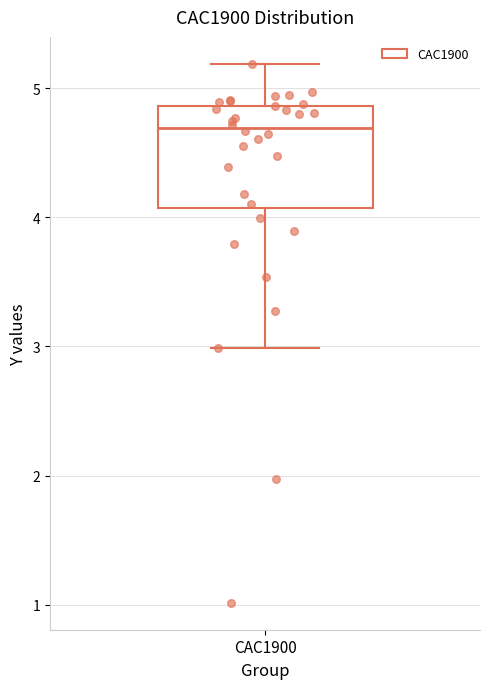

Transcribe this box plot: give where the median line is, the range the box spans, and where the two whiskers end, as read against the y-axis. The values are not printed on the chart, so give them approximately, as read against the axis.

median 4.7, box 4.1 to 4.9, whiskers 3.0 to 5.2